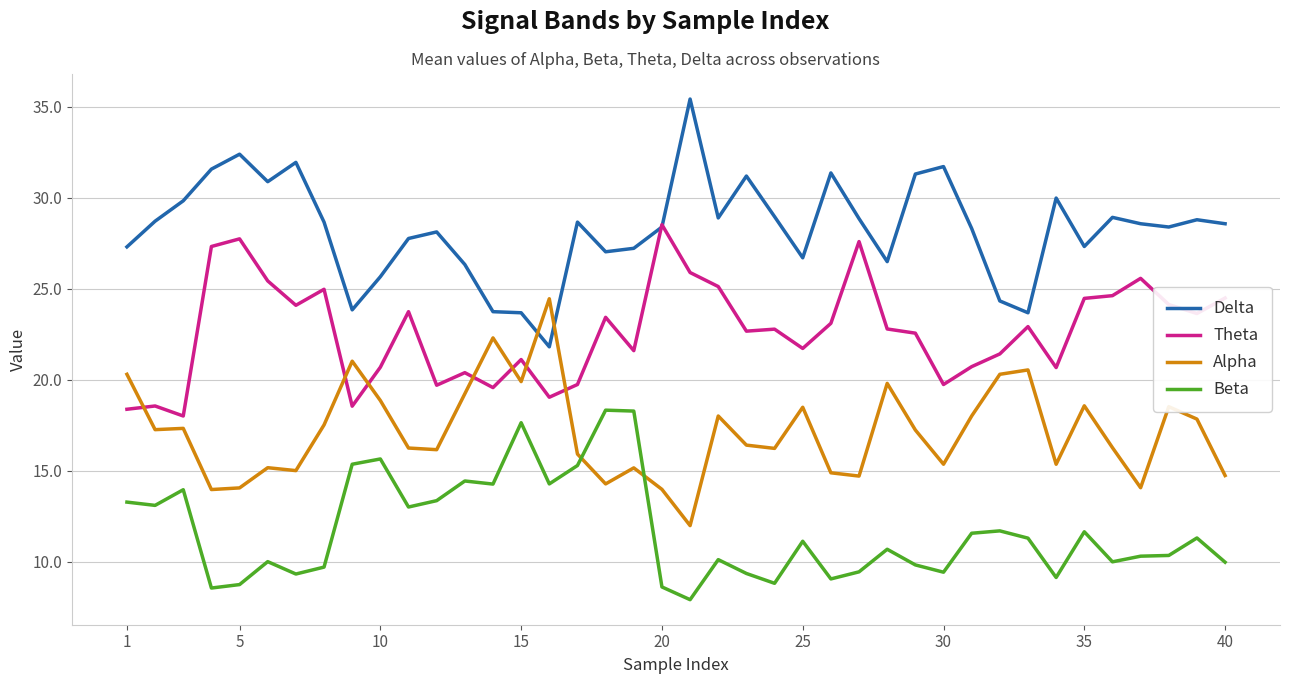

List the series in order of their peak value, lowest first.

Beta, Alpha, Theta, Delta